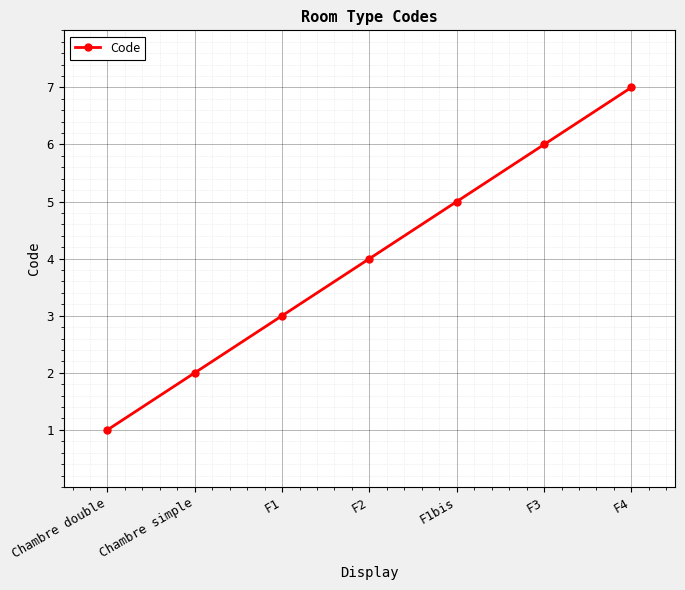

Reading left to right, list all the values displayed in this chart.

Chambre double=1	Chambre simple=2	F1=3	F2=4	F1bis=5	F3=6	F4=7